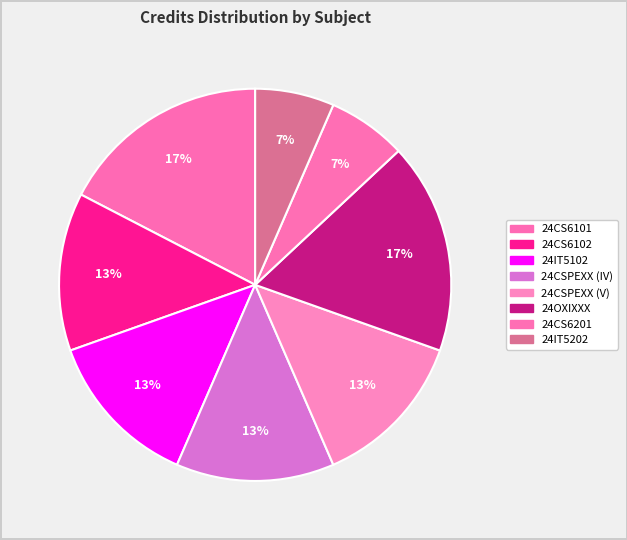

How many segments does this pie chart have?

8